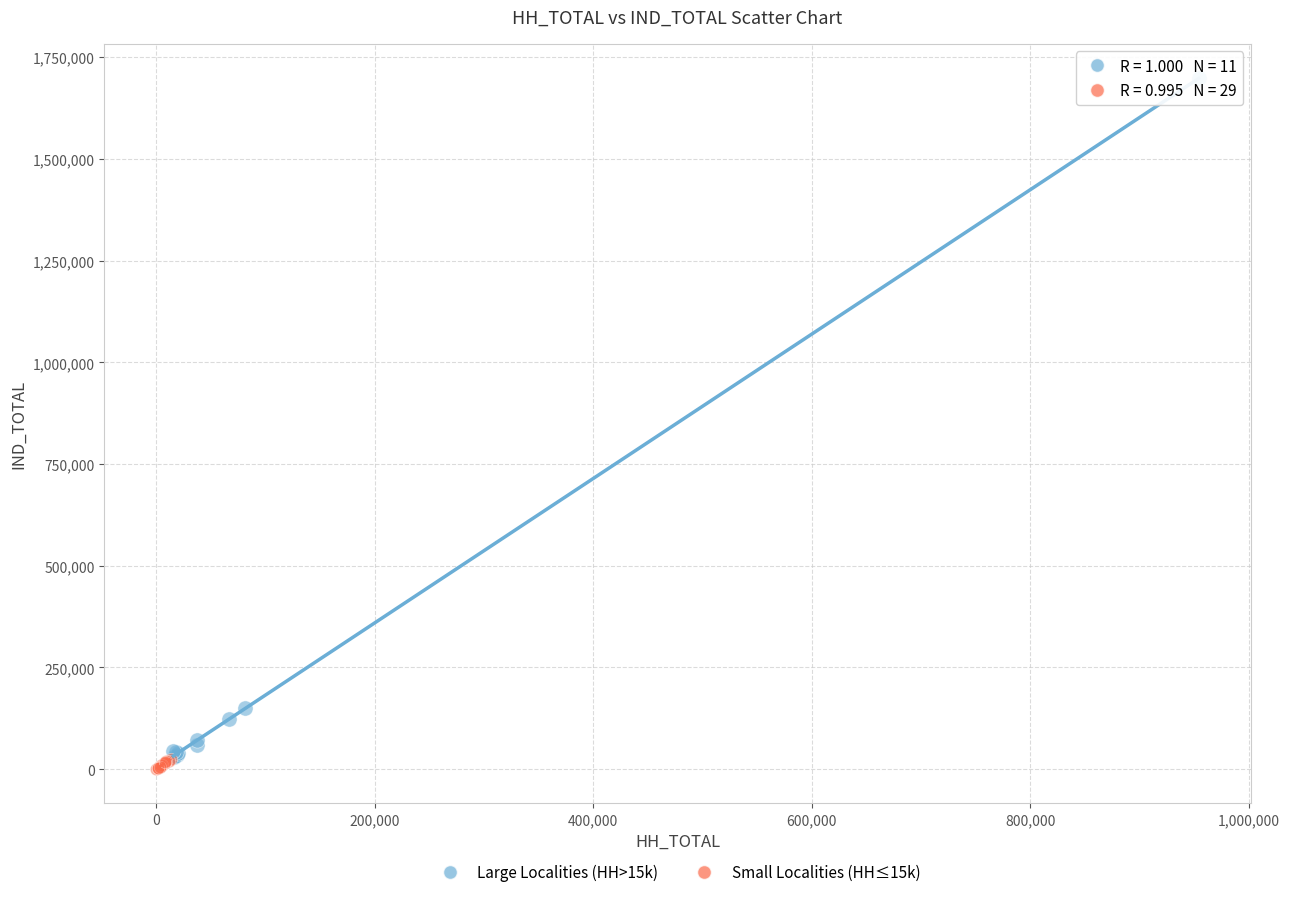

Which series reaches the maximum Y coordinate?

Large Localities (HH>15k)